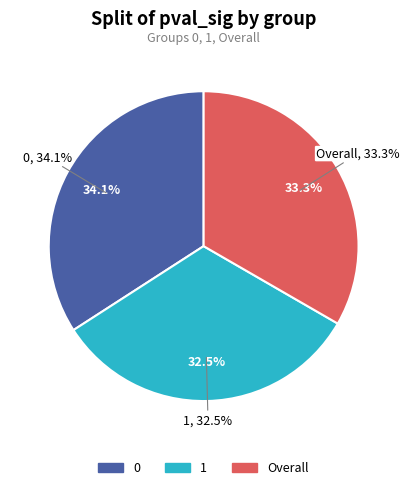

Which slice is the smallest?

1